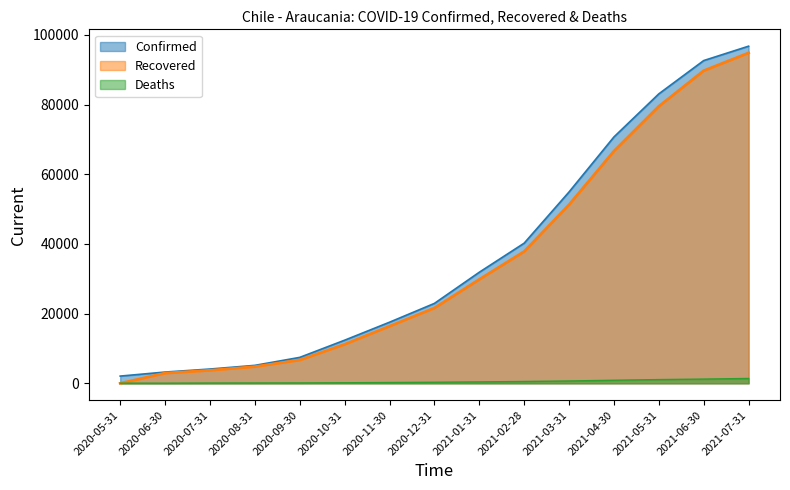

Which series changed the most between 2020-07-31 and 2020-08-31?

Recovered